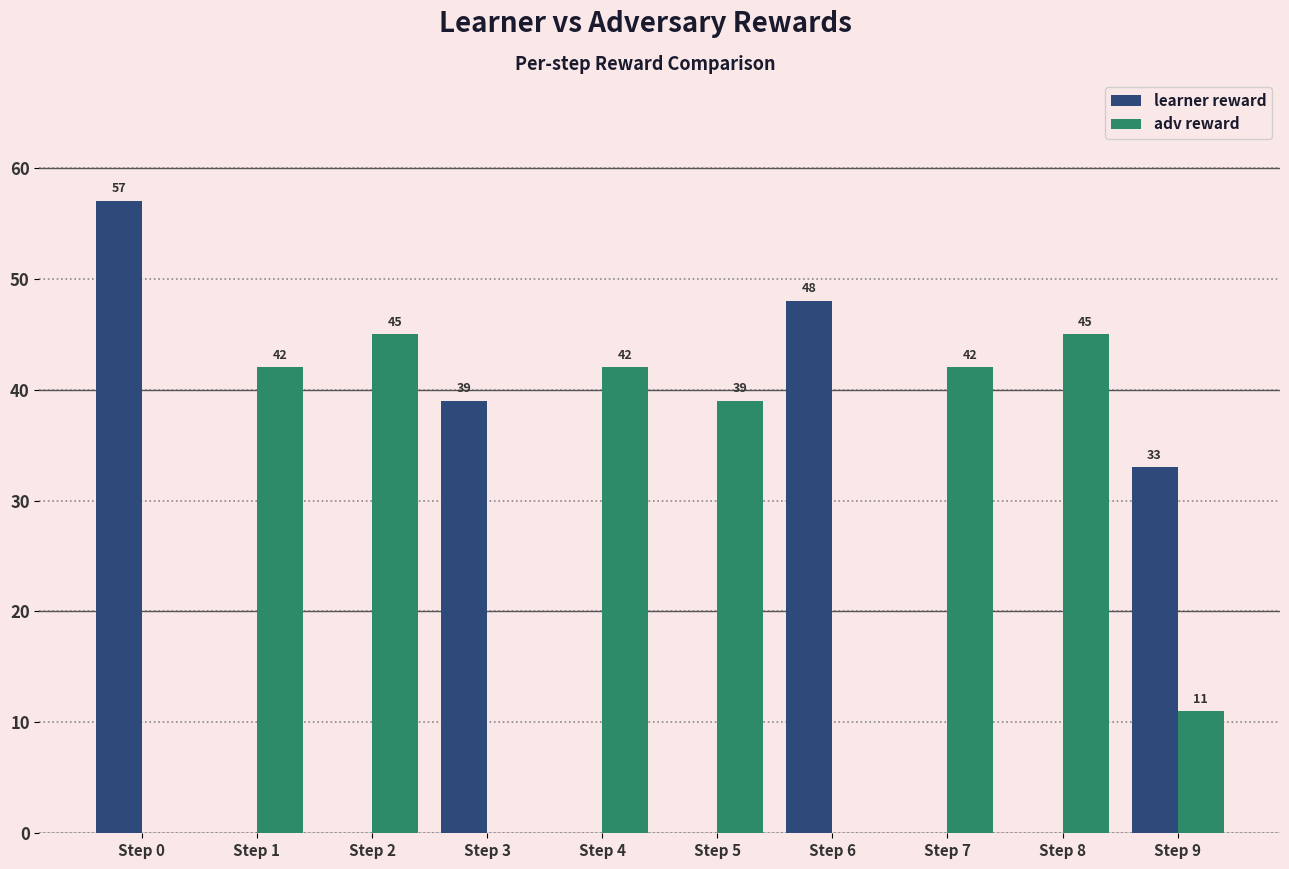

Between Step 5 and Step 8, which series saw the biggest shift?

adv reward